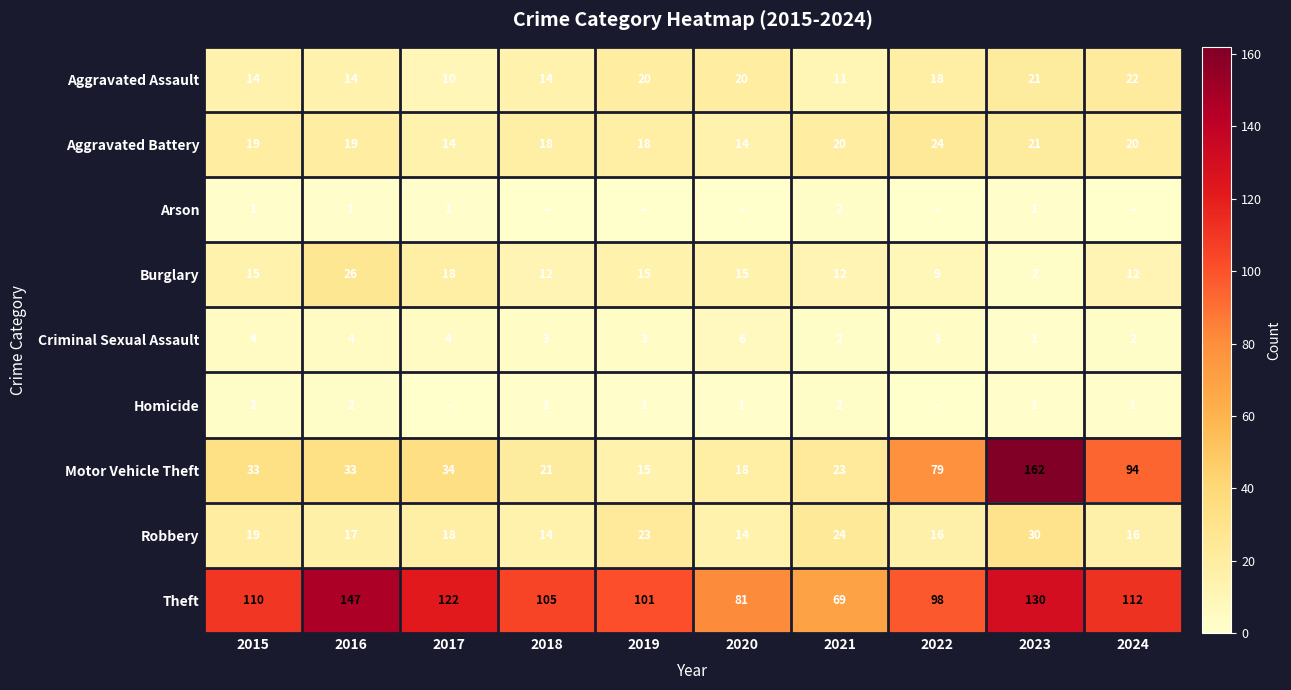

How many Criminal Sexual Assault values are between 2 and 4?

8